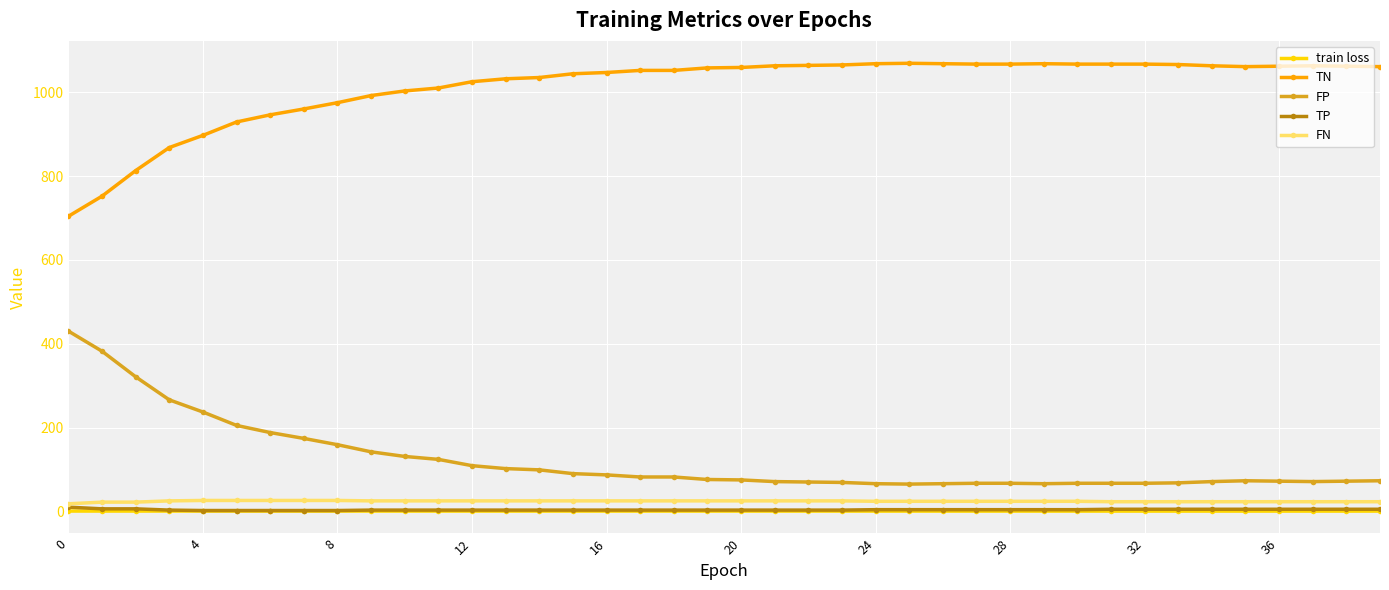

True or false: TN has more than 2 interior local peaks.

True